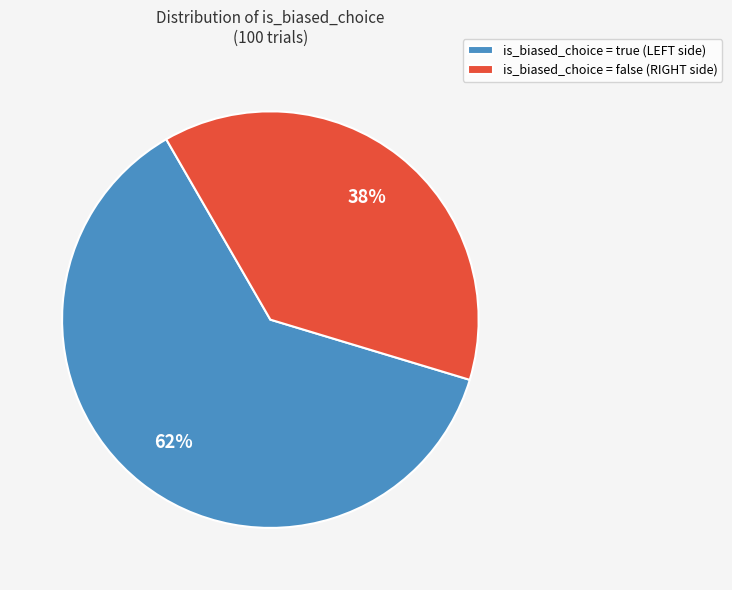

Rank the categories by value from lowest to highest.

is_biased_choice = false (RIGHT side), is_biased_choice = true (LEFT side)